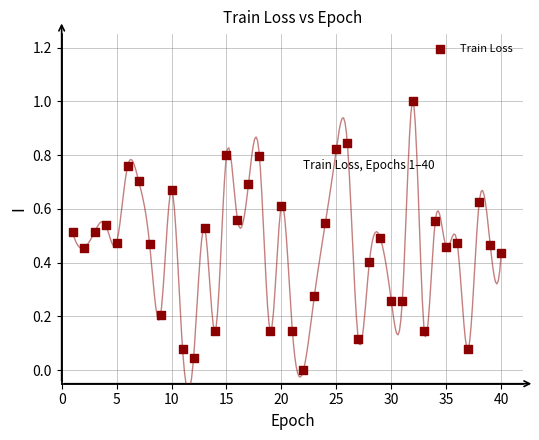

What is the range of Y values (max minus min)?

1.0